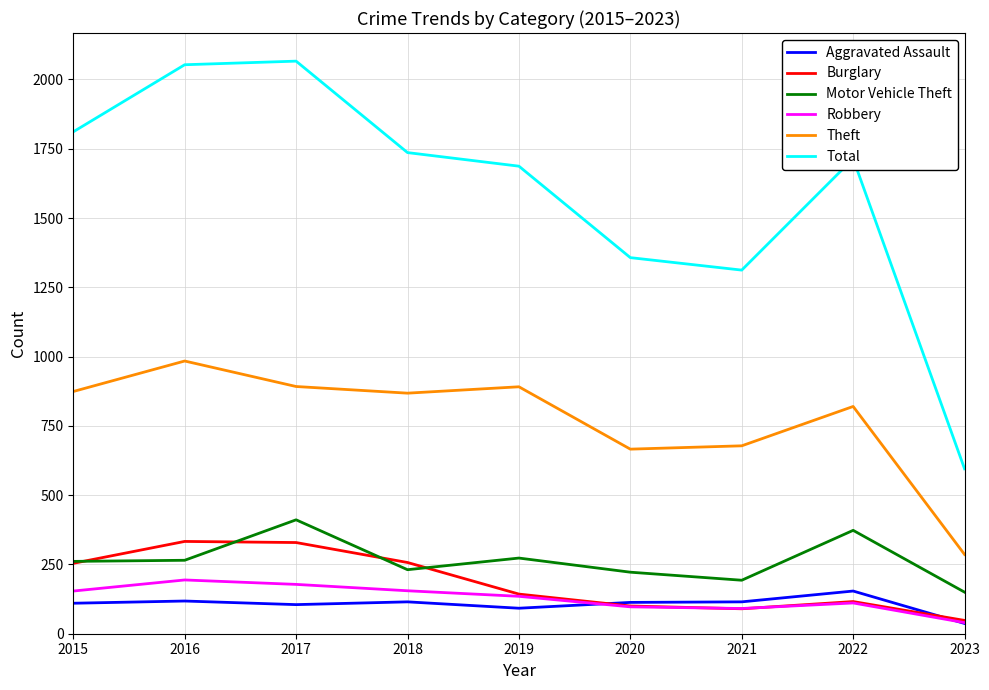

In Theft, how many points are lower than both neighbors (excluding endpoints)?

2